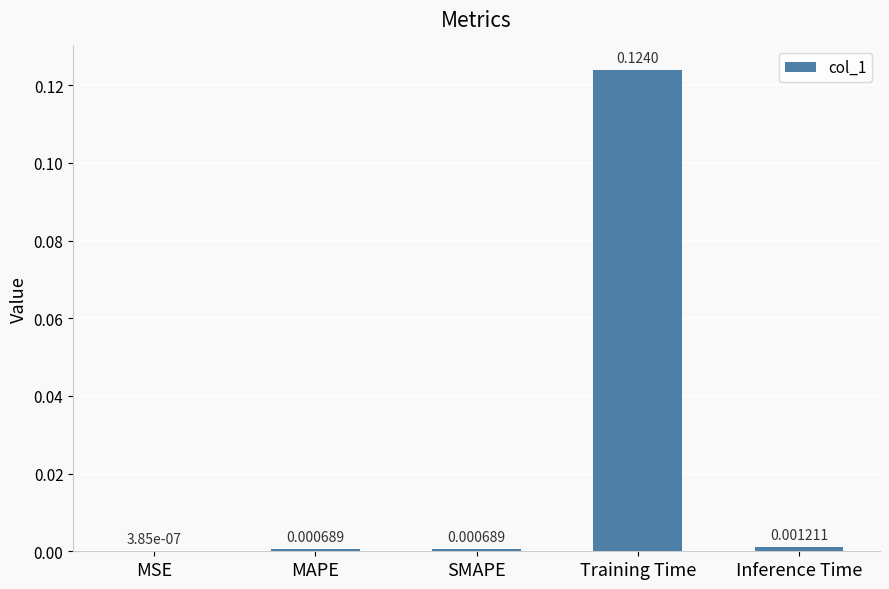

What is the change in value from MSE to Training Time?

+0.1